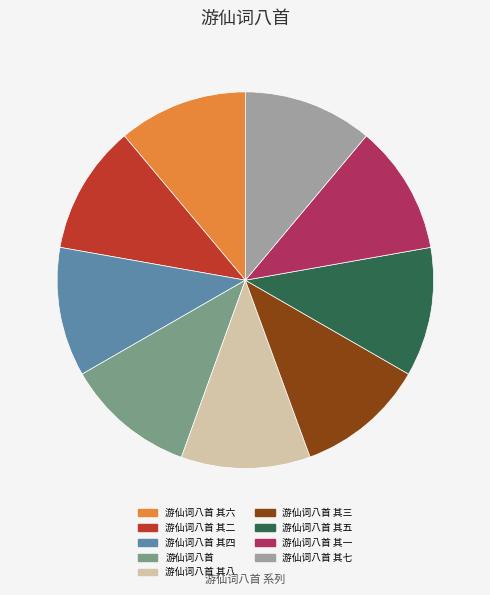

True or false: 游仙词八首 其六 accounts for 4% of the total.

False